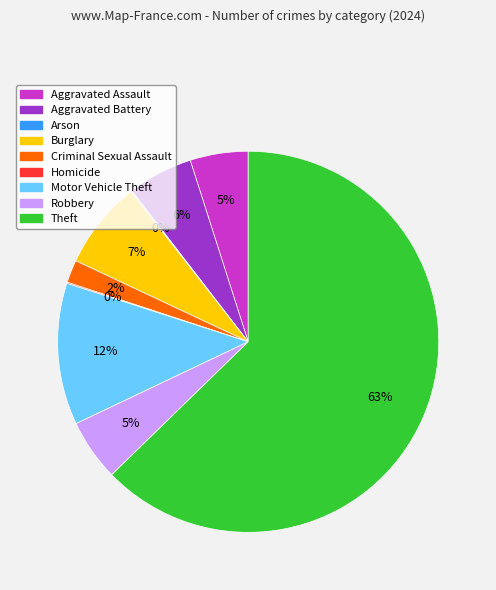

The Aggravated Assault slice represents 16% of the pie. True or false?

False